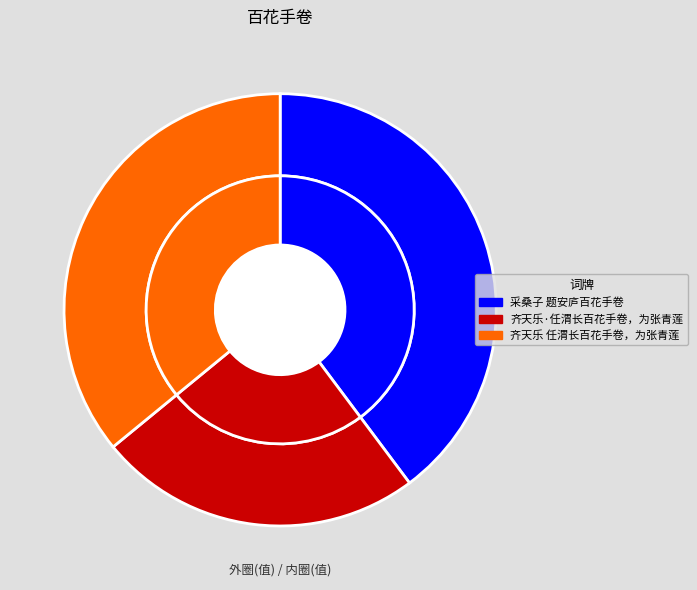

Count the number of slices in the pie.

3